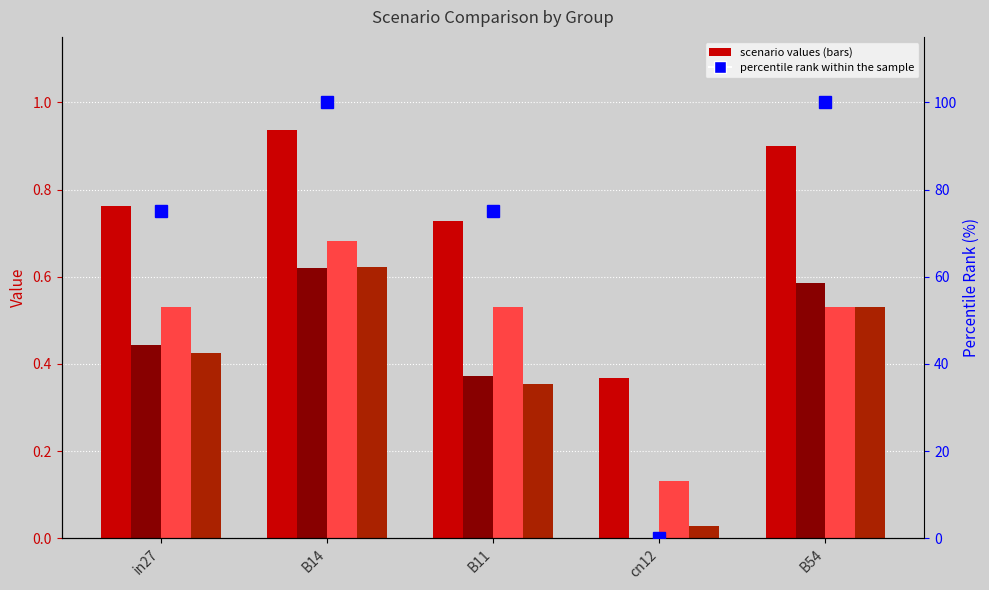

Which series has the largest range (max minus min)?

percentile rank within the sample